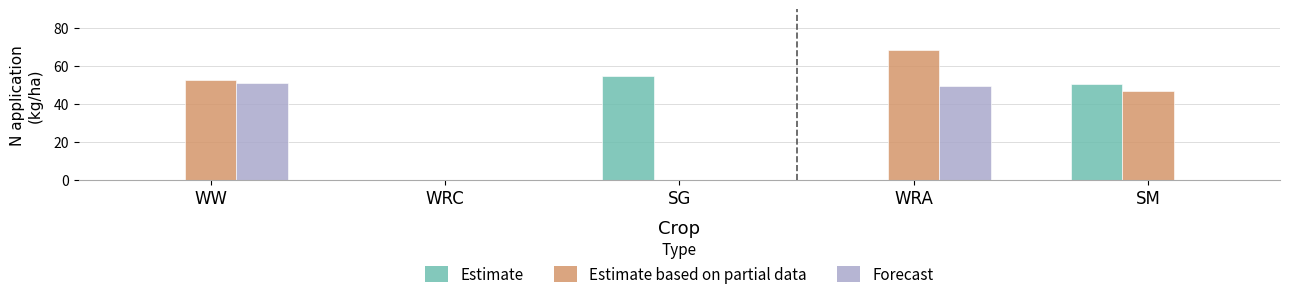

What is the greatest value displayed?

68.2